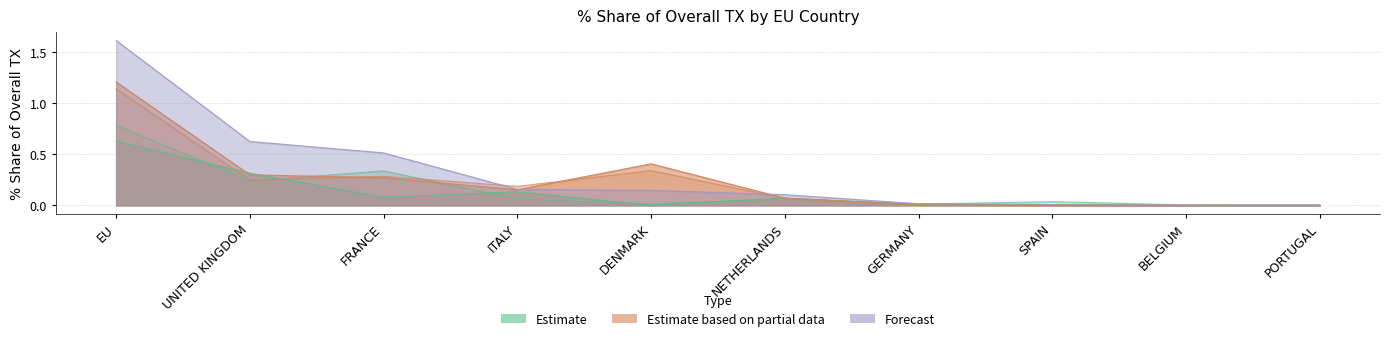

In 201712_% Share of overall TX, how many points are lower than both neighbors (excluding endpoints)?

2